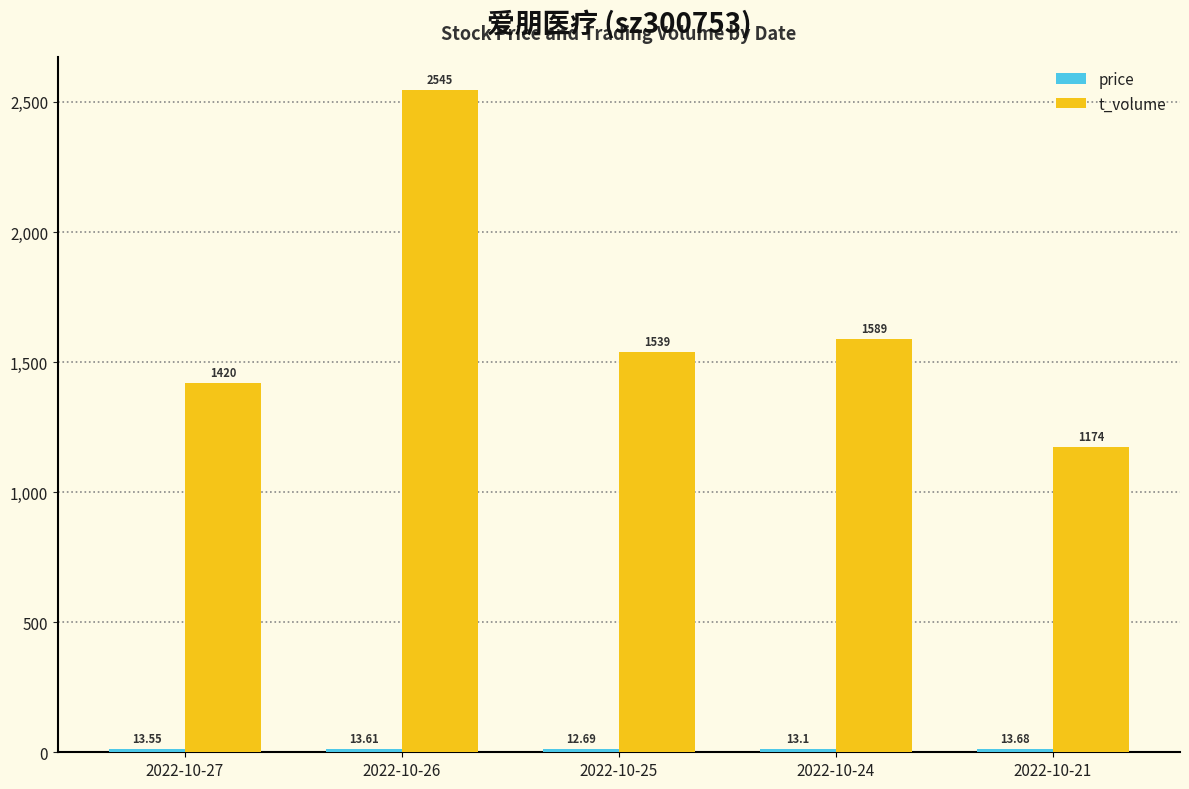

List the labels in order of t_volume value, largest first.

2022-10-26, 2022-10-24, 2022-10-25, 2022-10-27, 2022-10-21